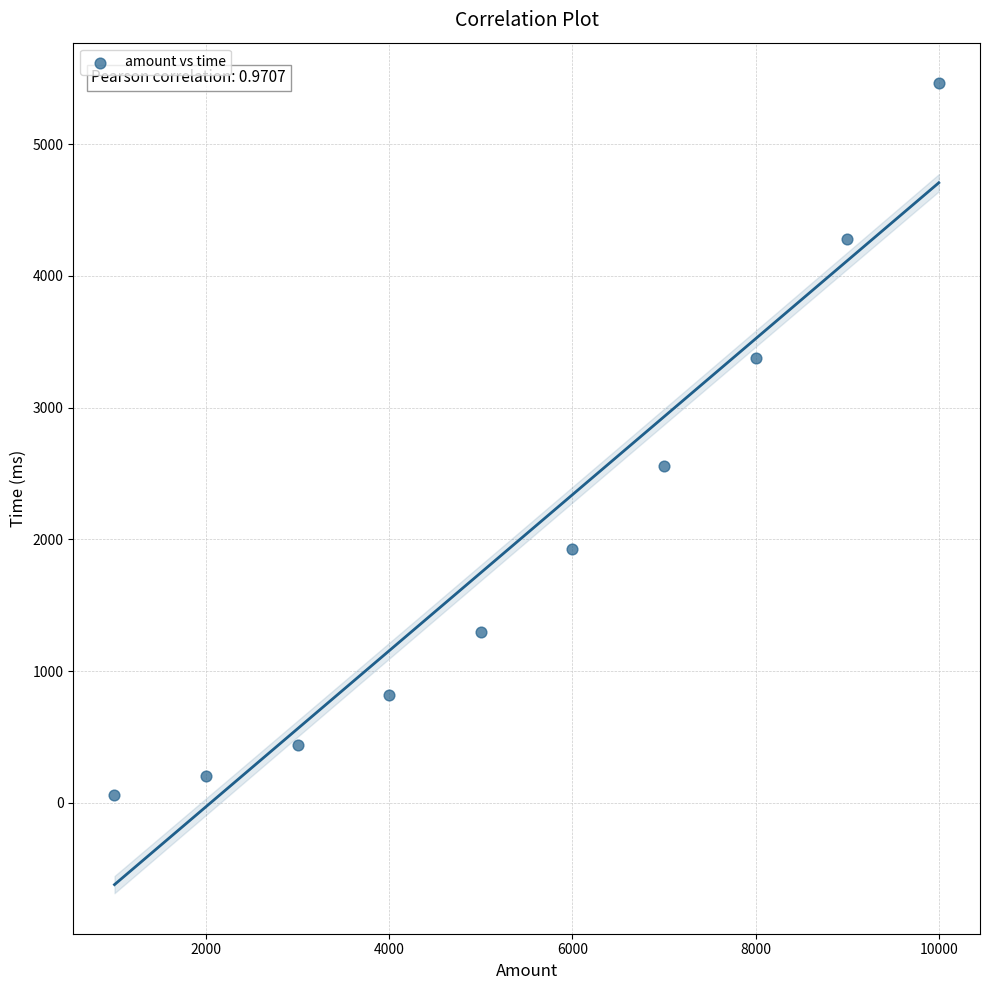

What is the average Y value?

2043.2